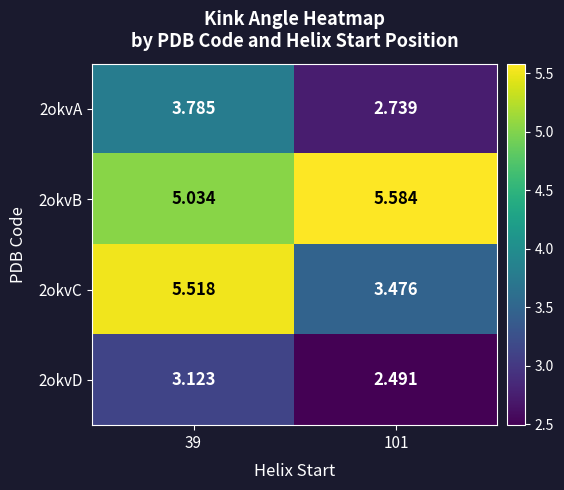

How many categories are shown in the chart?

2